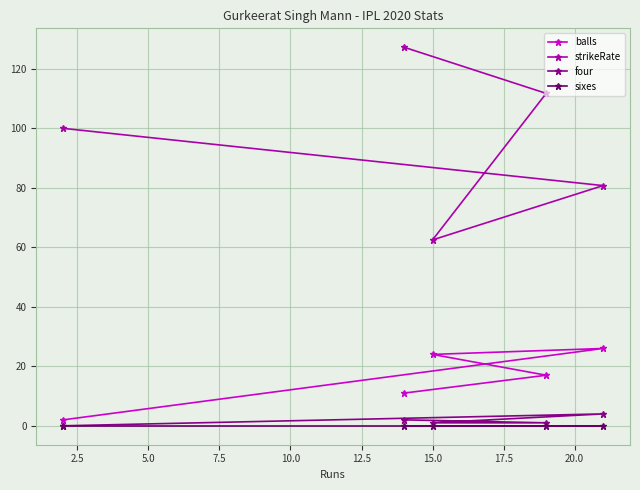

Which series has the widest spread of values?

strikeRate